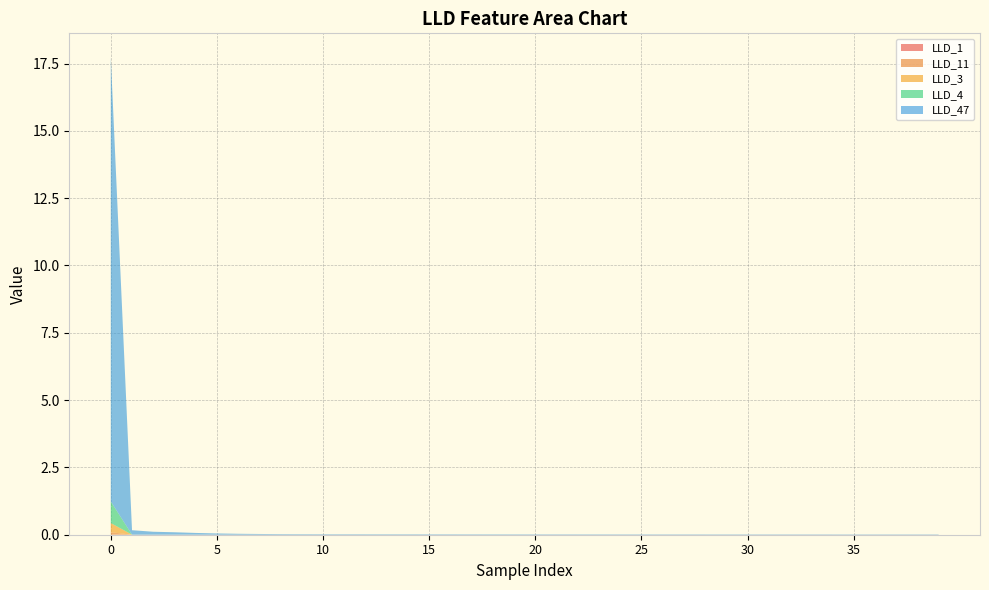

Reading right to left, what are all the values shown in this chart?

LLD_1: 0.0	0.0	0.0	0.0	0.0	0.0	0.0	0.0	0.0	0.0	0.0	0.0	0.0	0.0	0.0	0.0	0.0	0.0	0.0	0.0	0.0	0.0	0.0	0.0	0.0	0.0	0.0	0.0	0.0	0.0	0.0	0.0	0.0	0.0	0.0	0.0	0.0	0.0	0.0	0.0
LLD_11: 0.0	0.0	0.0	0.0	0.0	0.0	0.0	0.0	0.0	0.0	0.0	0.0	0.0	0.0	0.0	0.0	0.0	0.0	0.0	0.0	0.0	0.0	0.0	0.0	0.0	0.0	0.0	0.0	0.0	0.0	0.0	0.0	0.0	0.0	0.0	0.0	0.0	0.0	0.0	0.1
LLD_3: 0.0	0.0	0.0	0.0	0.0	0.0	0.0	0.0	0.0	0.0	0.0	0.0	0.0	0.0	0.0	0.0	0.0	0.0	0.0	0.0	0.0	0.0	0.0	0.0	0.0	0.0	0.0	0.0	0.0	0.0	0.0	0.0	0.0	0.0	0.0	0.0	0.0	0.0	0.0	0.3
LLD_4: 0.0	0.0	0.0	0.0	0.0	0.0	0.0	0.0	0.0	0.0	0.0	0.0	0.0	0.0	0.0	0.0	0.0	0.0	0.0	0.0	0.0	0.0	0.0	0.0	0.0	0.0	0.0	0.0	0.0	0.0	0.0	0.0	0.0	0.0	0.0	0.0	0.0	0.0	0.0	0.8
LLD_47: 0.0	0.0	0.0	0.0	0.0	0.0	0.0	0.0	0.0	0.0	0.0	0.0	0.0	0.0	0.0	0.0	0.0	0.0	0.0	0.0	0.0	0.0	0.0	0.0	0.0	0.0	0.0	0.0	0.0	0.0	0.0	0.0	0.0	0.0	0.0	0.1	0.1	0.1	0.2	16.5